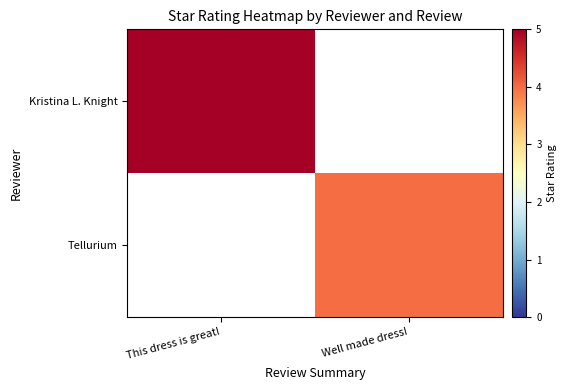

Which series changed the most between This dress is great! and Well made dress!?

Kristina L. Knight